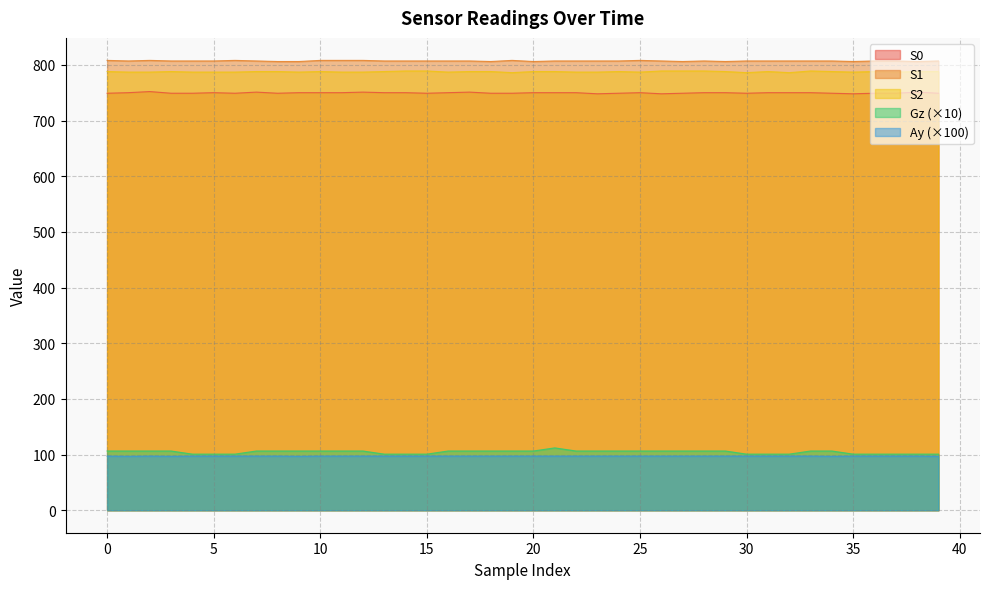

Reading left to right, list all the values displayed in this chart.

S0: 0=749.0	1=750.0	2=752.0	3=749.0	4=749.0	5=750.0	6=749.0	7=751.0	8=749.0	9=750.0	10=750.0	11=750.0	12=751.0	13=750.0	14=750.0	15=749.0	16=750.0	17=751.0	18=749.0	19=749.0	20=750.0	21=750.0	22=750.0	23=748.0	24=749.0	25=750.0	26=748.0	27=749.0	28=750.0	29=750.0	30=749.0	31=750.0	32=750.0	33=750.0	34=749.0	35=748.0	36=749.0	37=749.0	38=751.0	39=749.0
S1: 0=808.0	1=807.0	2=808.0	3=807.0	4=807.0	5=807.0	6=808.0	7=807.0	8=806.0	9=806.0	10=808.0	11=808.0	12=808.0	13=807.0	14=807.0	15=807.0	16=807.0	17=807.0	18=806.0	19=808.0	20=806.0	21=807.0	22=807.0	23=807.0	24=807.0	25=808.0	26=807.0	27=806.0	28=807.0	29=806.0	30=807.0	31=807.0	32=807.0	33=807.0	34=807.0	35=806.0	36=807.0	37=807.0	38=806.0	39=807.0
S2: 0=788.0	1=787.0	2=787.0	3=788.0	4=787.0	5=787.0	6=787.0	7=788.0	8=788.0	9=787.0	10=788.0	11=787.0	12=787.0	13=788.0	14=789.0	15=789.0	16=787.0	17=788.0	18=788.0	19=786.0	20=788.0	21=788.0	22=787.0	23=787.0	24=788.0	25=787.0	26=789.0	27=789.0	28=789.0	29=788.0	30=786.0	31=788.0	32=786.0	33=789.0	34=788.0	35=787.0	36=788.0	37=787.0	38=788.0	39=788.0
Gz: 0=106.4	1=106.4	2=106.4	3=106.4	4=100.8	5=100.8	6=100.8	7=106.4	8=106.4	9=106.4	10=106.4	11=106.4	12=106.4	13=100.8	14=100.8	15=100.8	16=106.4	17=106.4	18=106.4	19=106.4	20=106.4	21=112.0	22=106.4	23=106.4	24=106.4	25=106.4	26=106.4	27=106.4	28=106.4	29=106.4	30=100.8	31=100.8	32=100.8	33=106.4	34=106.4	35=100.8	36=100.8	37=100.8	38=100.8	39=100.8
Ay: 0=97.3	1=96.9	2=97.3	3=96.9	4=97.3	5=97.3	6=97.3	7=97.3	8=97.3	9=96.9	10=97.3	11=97.3	12=97.3	13=97.3	14=97.3	15=97.3	16=97.3	17=97.3	18=97.3	19=97.3	20=97.3	21=97.3	22=97.3	23=97.3	24=97.3	25=97.3	26=97.3	27=97.3	28=97.3	29=97.3	30=97.3	31=97.3	32=97.3	33=97.3	34=96.9	35=97.3	36=97.3	37=97.3	38=97.3	39=96.9